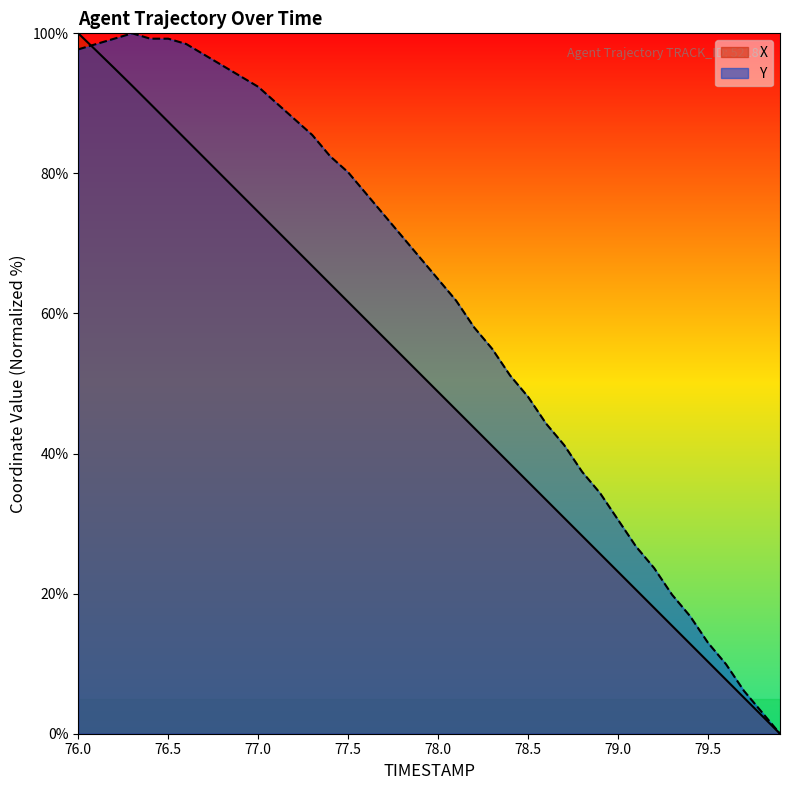

Which series has the largest total across all categories?

Y